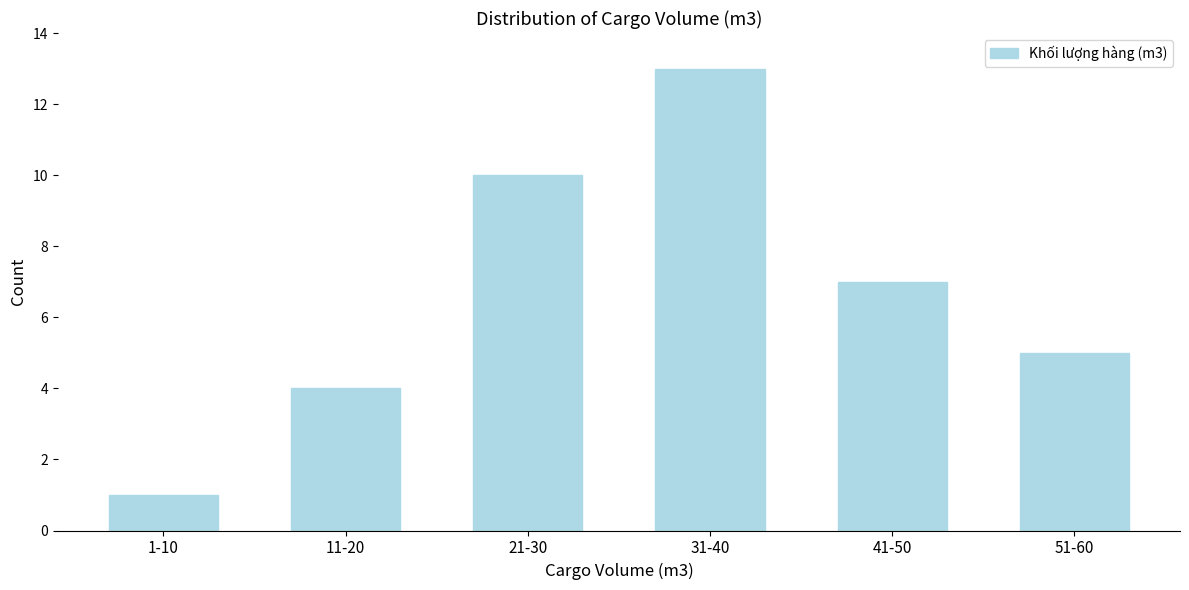

Reading right to left, what are all the values shown in this chart?

5	7	13	10	4	1